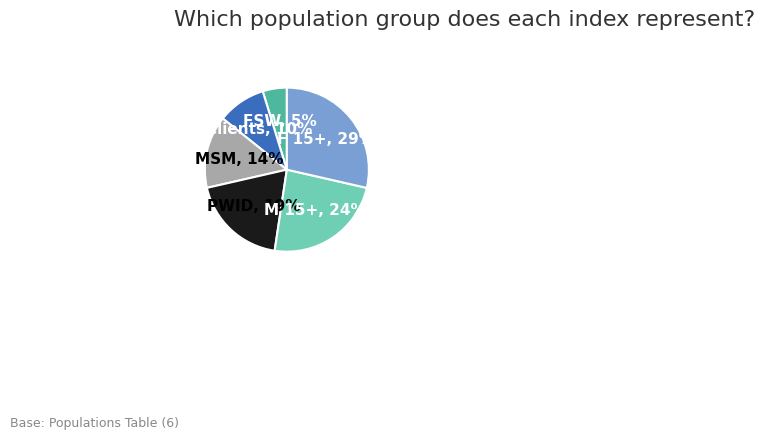

Is there a majority slice in this chart?

No